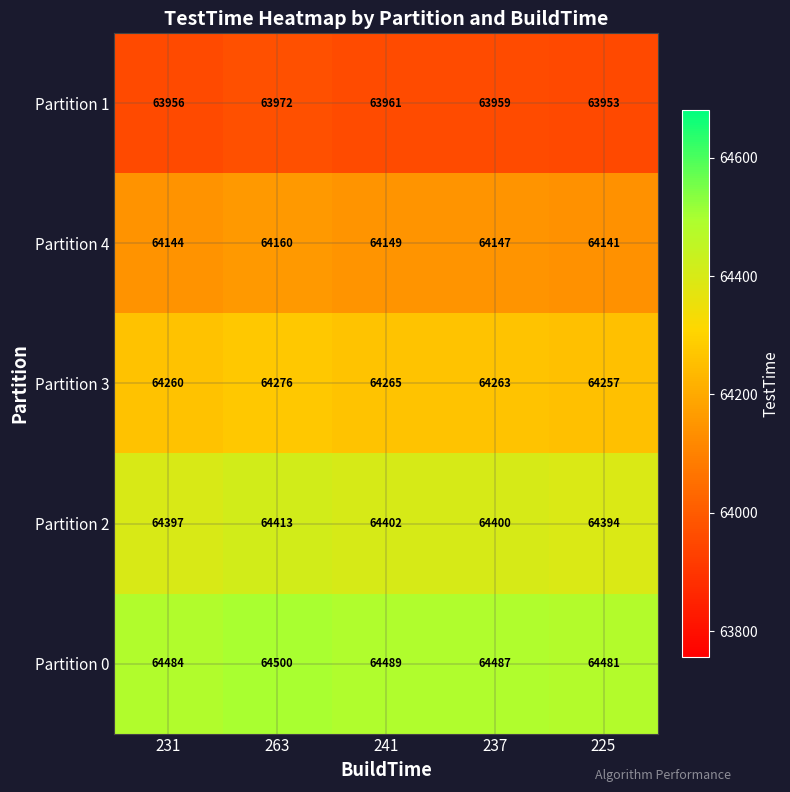

Reading left to right, transcribe all the data shown in this chart.

Partition 1: 63956	63972	63961	63959	63953
Partition 4: 64144	64160	64149	64147	64141
Partition 3: 64260	64276	64265	64263	64257
Partition 2: 64397	64413	64402	64400	64394
Partition 0: 64484	64500	64489	64487	64481